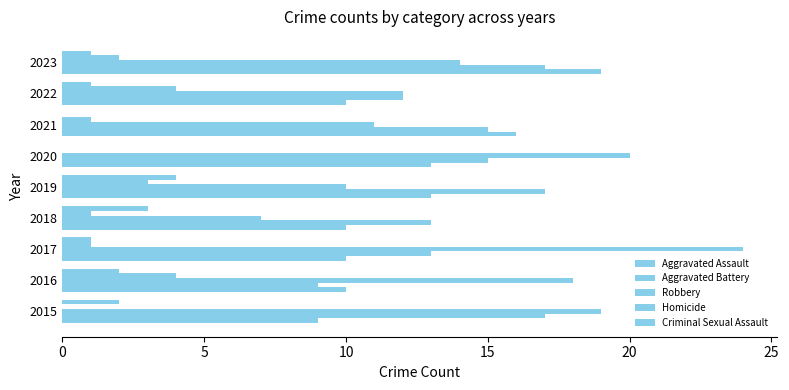

How many categories are shown in the chart?

9